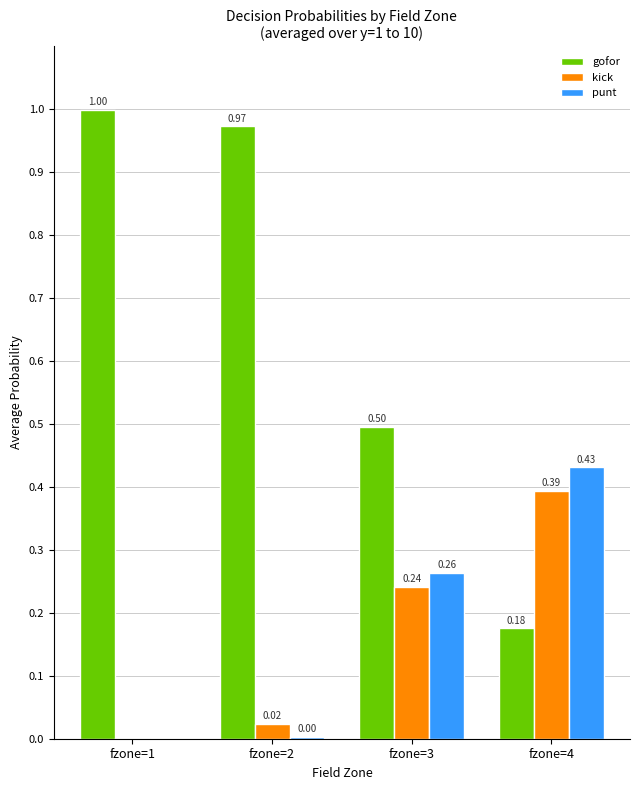

What is the sum of all kick values?

0.7